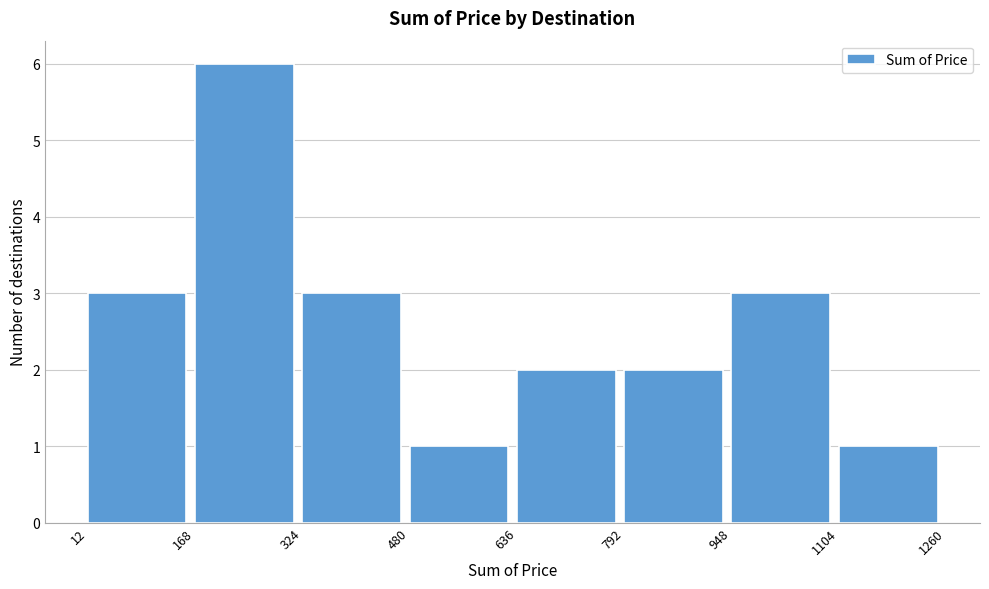

What is the height of the bar covering 1104 to 1260 on the x-axis? The values are not printed on the chart, so give them approximately, as read against the axis.

1